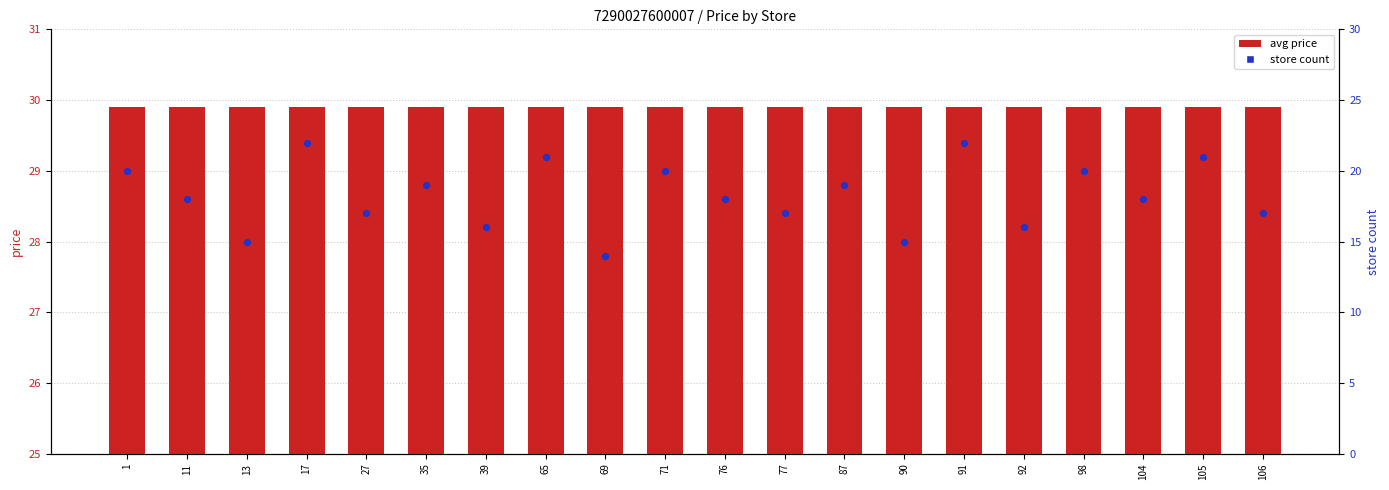

Which series has the widest spread of Y values?

store count